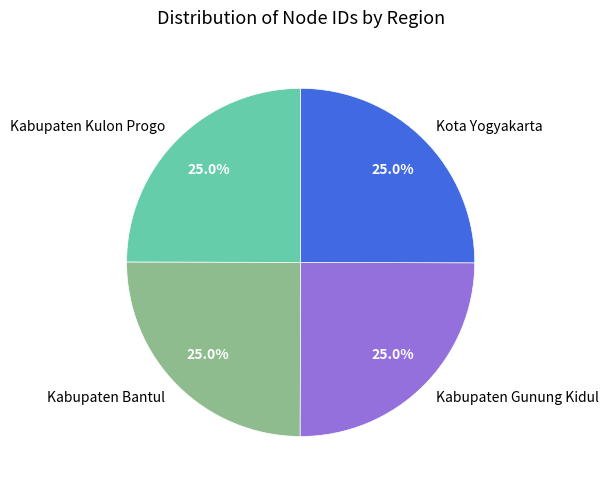

The Kabupaten Kulon Progo slice represents 39% of the pie. True or false?

False